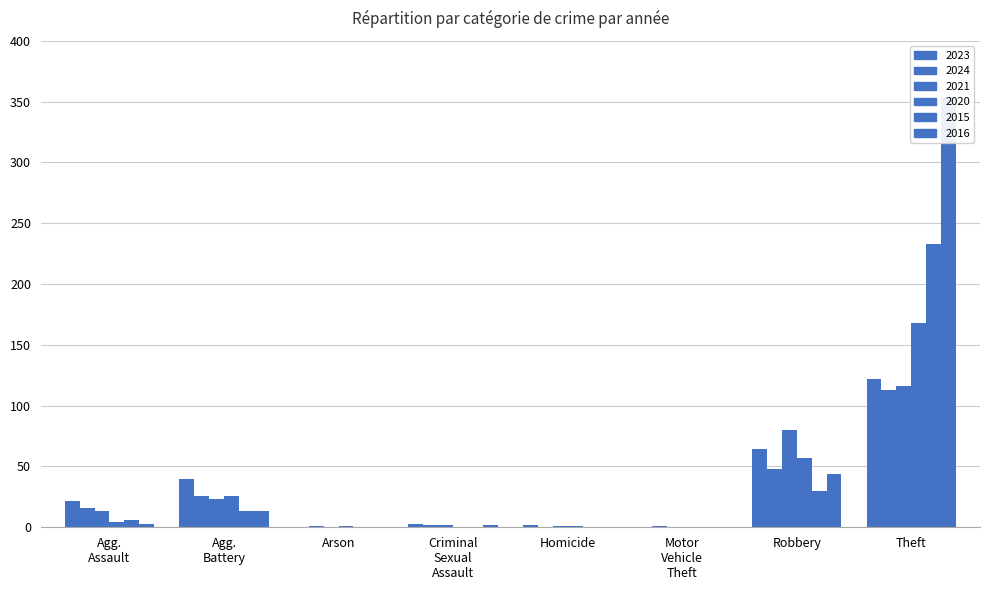

What is the total value across all series at Homicide?

4